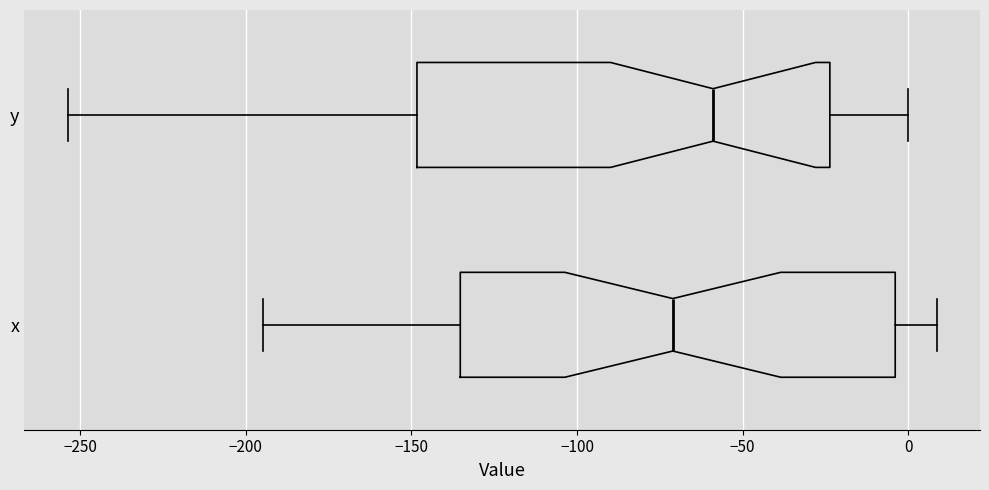

Which box has the furthest to the right median line?

y